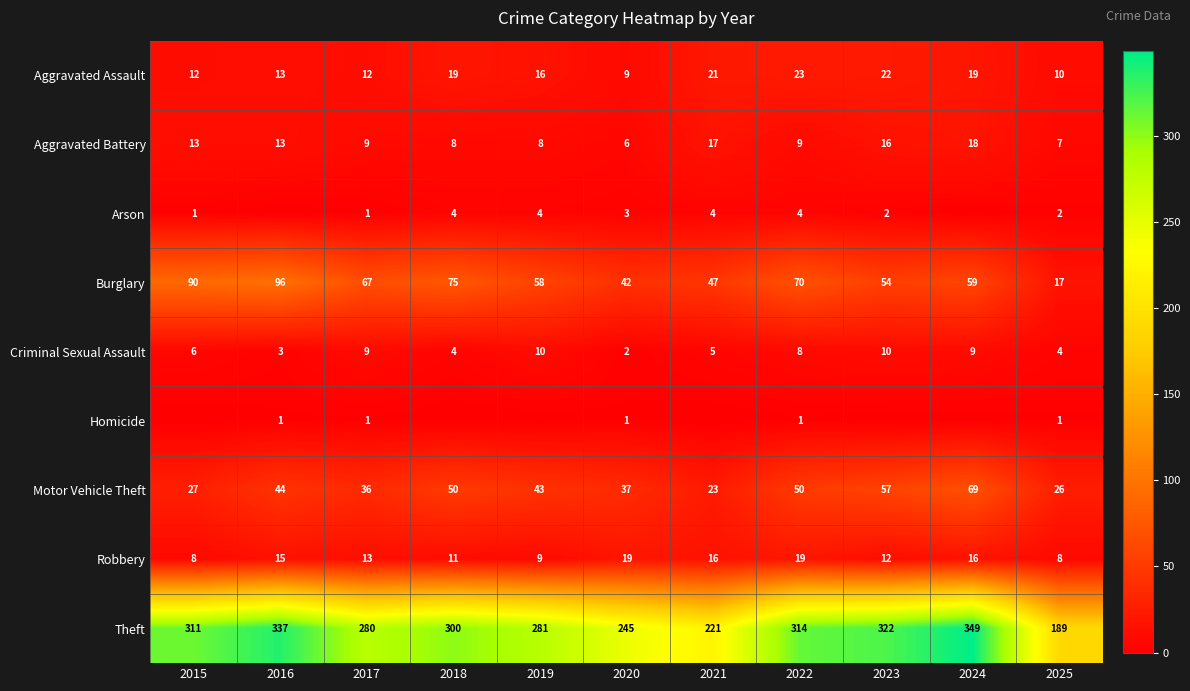

What is the difference between the second highest and second lowest values in the Motor Vehicle Theft series?

31